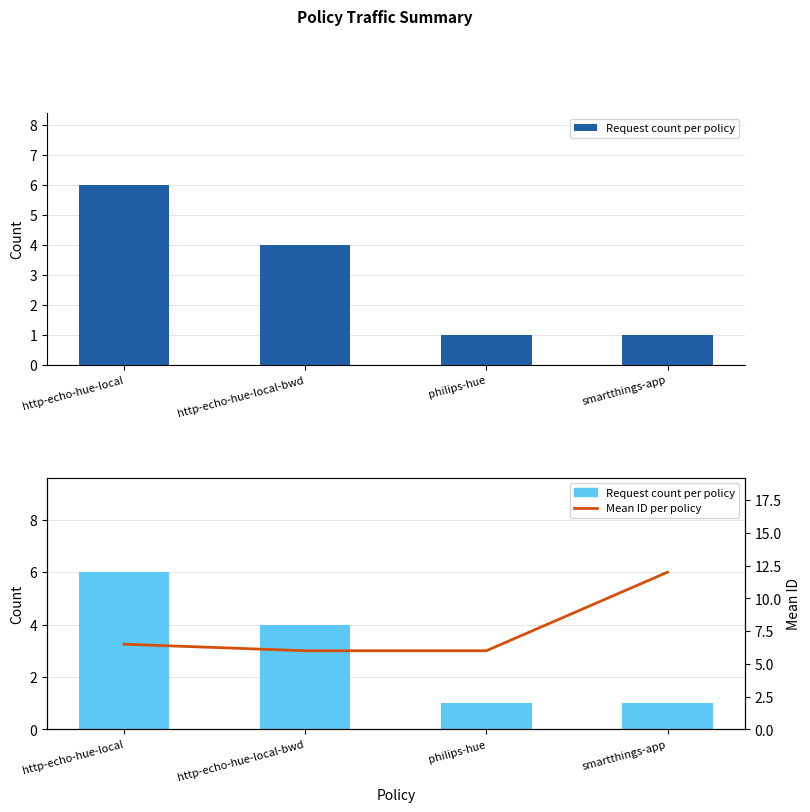

Reading left to right, extract all data points from this chart.

Request count per policy: http-echo-hue-local=6.0	http-echo-hue-local-bwd=4.0	philips-hue=1.0	smartthings-app=1.0
Mean ID per policy: http-echo-hue-local=6.5	http-echo-hue-local-bwd=6.0	philips-hue=6.0	smartthings-app=12.0